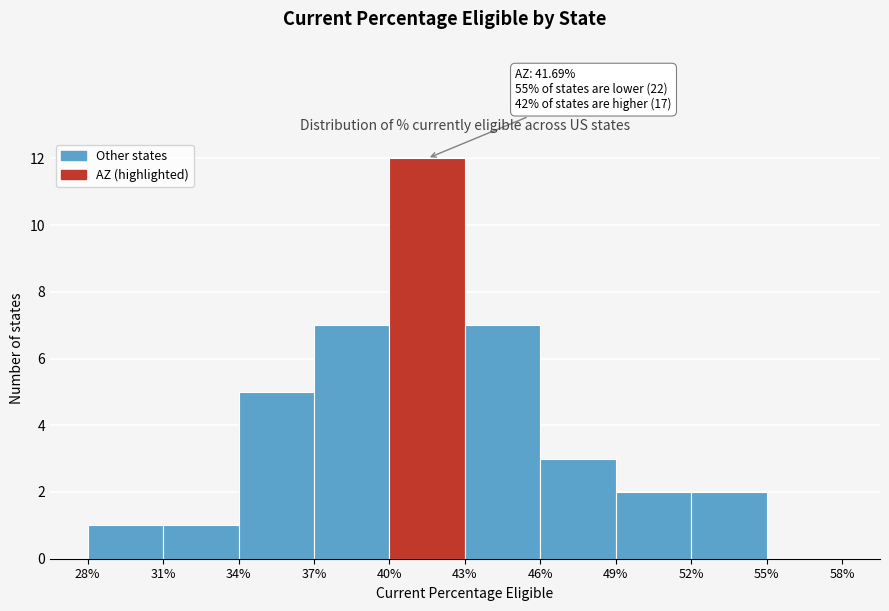

Which range on the x-axis has the tallest bar?

40% to 43%